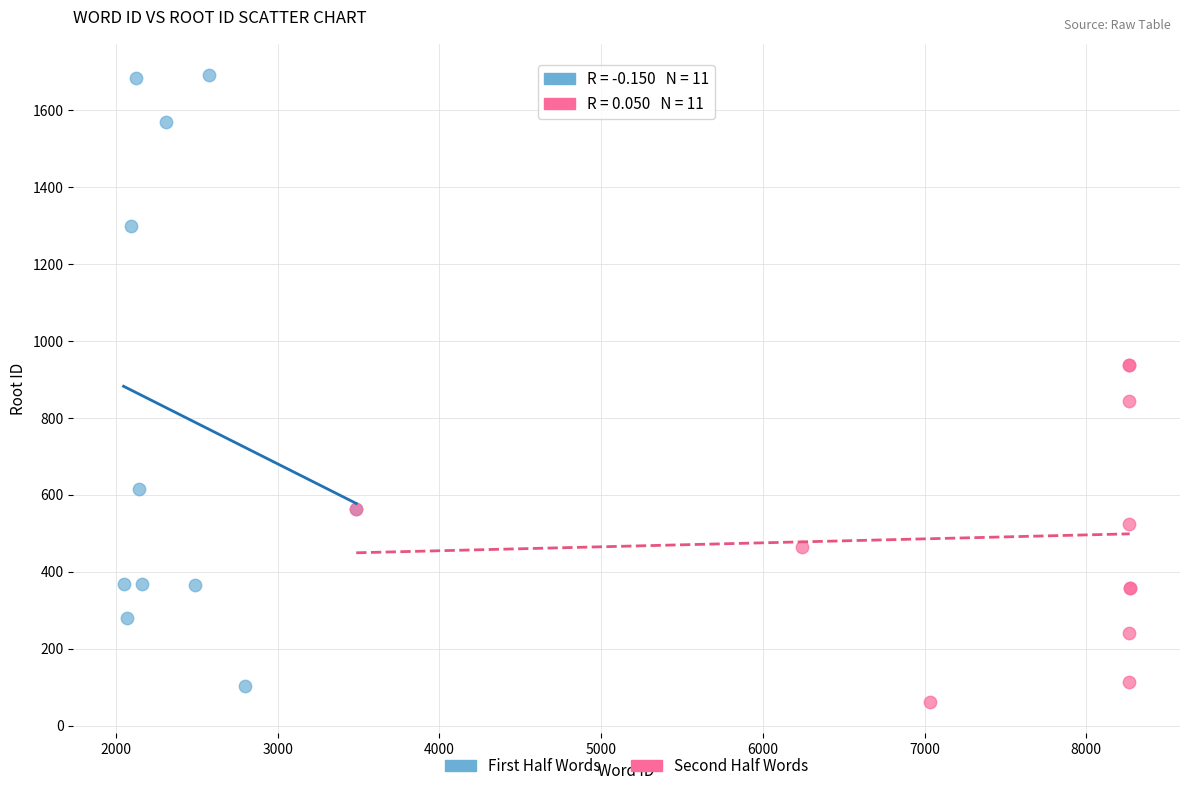

Which series reaches the maximum Y coordinate?

First Half Words